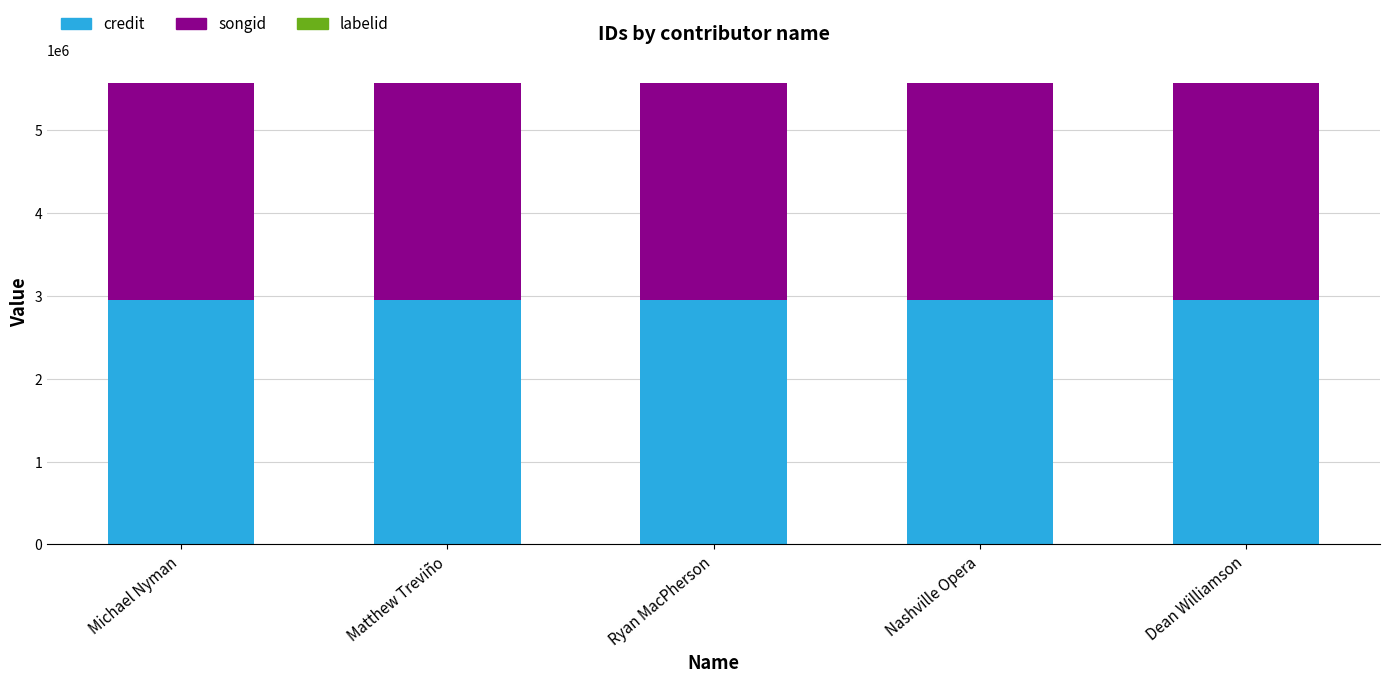

What is the highest value of the credit series?

2945707